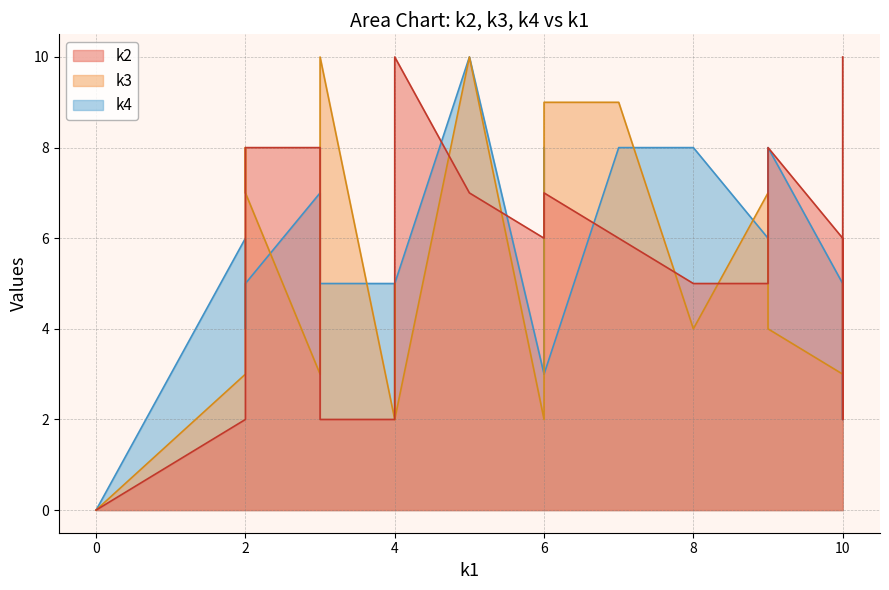

List the series in order of their peak value, highest first.

k4_line, k3_line, k2_line